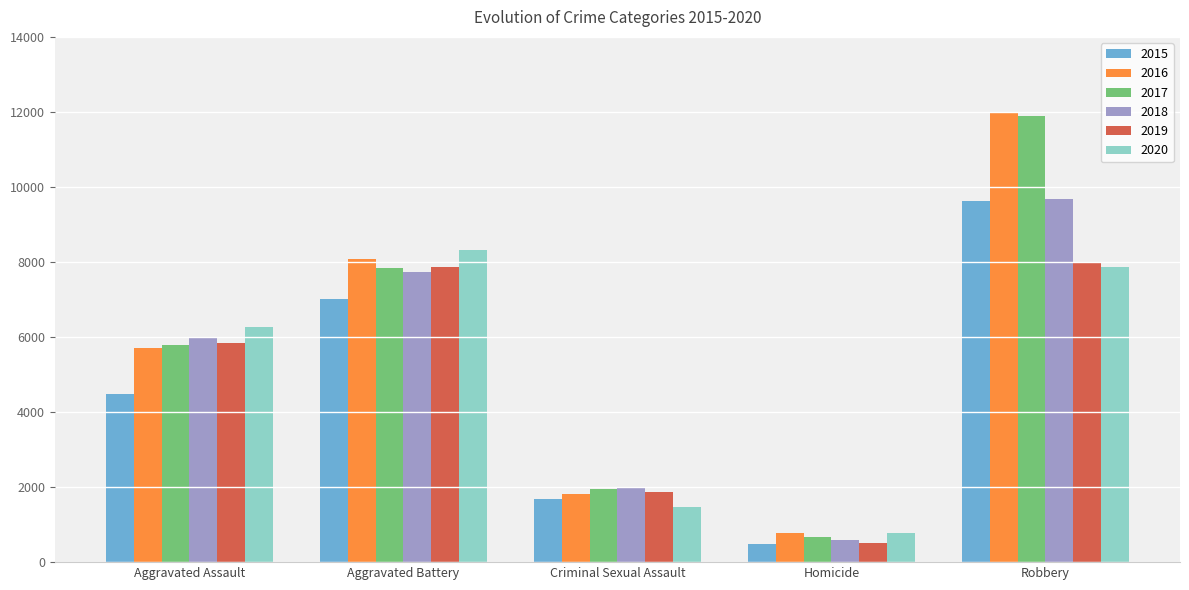

Reading right to left, what are all the values shown in this chart?

2015: Robbery=9638	Homicide=496	Criminal Sexual Assault=1673	Aggravated Battery=7018	Aggravated Assault=4480
2016: Robbery=11960	Homicide=786	Criminal Sexual Assault=1821	Aggravated Battery=8085	Aggravated Assault=5712
2017: Robbery=11880	Homicide=672	Criminal Sexual Assault=1952	Aggravated Battery=7845	Aggravated Assault=5793
2018: Robbery=9680	Homicide=589	Criminal Sexual Assault=1987	Aggravated Battery=7734	Aggravated Assault=6001
2019: Robbery=7994	Homicide=498	Criminal Sexual Assault=1882	Aggravated Battery=7857	Aggravated Assault=5841
2020: Robbery=7855	Homicide=787	Criminal Sexual Assault=1457	Aggravated Battery=8319	Aggravated Assault=6263